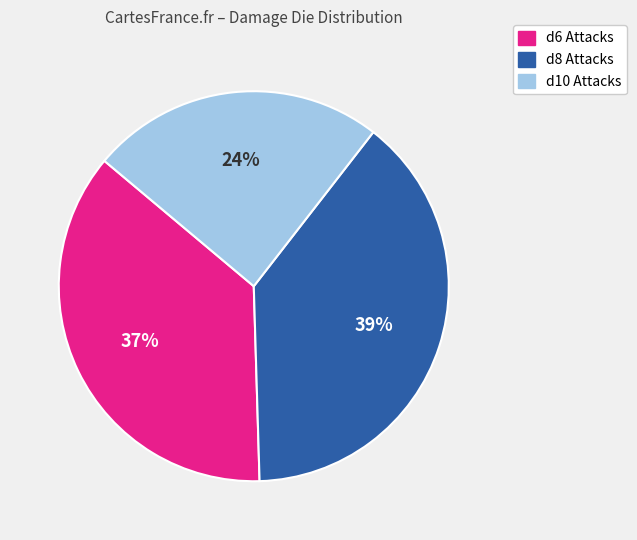

Do d8 Attacks and d6 Attacks together represent more than half of the pie?

Yes